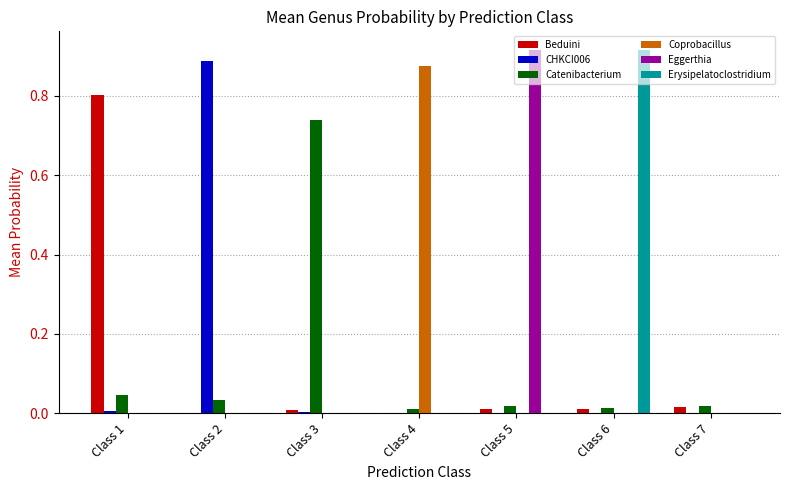

How many groups of bars are there?

7